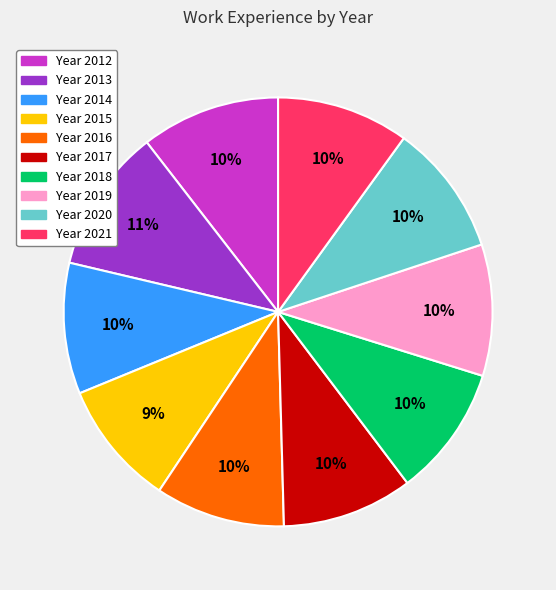

Is there a majority slice in this chart?

No